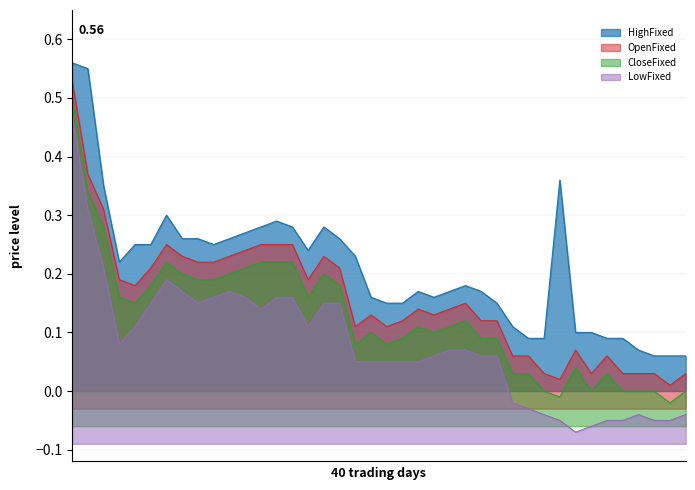

Reading left to right, transcribe all the data shown in this chart.

HighFixed: 0.6	0.6	0.3	0.2	0.2	0.2	0.3	0.3	0.3	0.2	0.3	0.3	0.3	0.3	0.3	0.2	0.3	0.3	0.2	0.2	0.1	0.1	0.2	0.2	0.2	0.2	0.2	0.1	0.1	0.1	0.1	0.4	0.1	0.1	0.1	0.1	0.1	0.1	0.1	0.1
OpenFixed: 0.5	0.4	0.3	0.2	0.2	0.2	0.2	0.2	0.2	0.2	0.2	0.2	0.2	0.2	0.2	0.2	0.2	0.2	0.1	0.1	0.1	0.1	0.1	0.1	0.1	0.1	0.1	0.1	0.1	0.1	0.0	0.0	0.1	0.0	0.1	0.0	0.0	0.0	0.0	0.0
CloseFixed: 0.5	0.3	0.3	0.2	0.1	0.2	0.2	0.2	0.2	0.2	0.2	0.2	0.2	0.2	0.2	0.2	0.2	0.2	0.1	0.1	0.1	0.1	0.1	0.1	0.1	0.1	0.1	0.1	0.0	0.0	0.0	-0.0	0.0	0.0	0.0	0.0	0.0	0.0	-0.0	0.0
LowFixed: 0.5	0.3	0.2	0.1	0.1	0.1	0.2	0.2	0.1	0.2	0.2	0.2	0.1	0.2	0.2	0.1	0.1	0.1	0.1	0.1	0.1	0.1	0.1	0.1	0.1	0.1	0.1	0.1	-0.0	-0.0	-0.0	-0.0	-0.1	-0.1	-0.0	-0.0	-0.0	-0.0	-0.0	-0.0